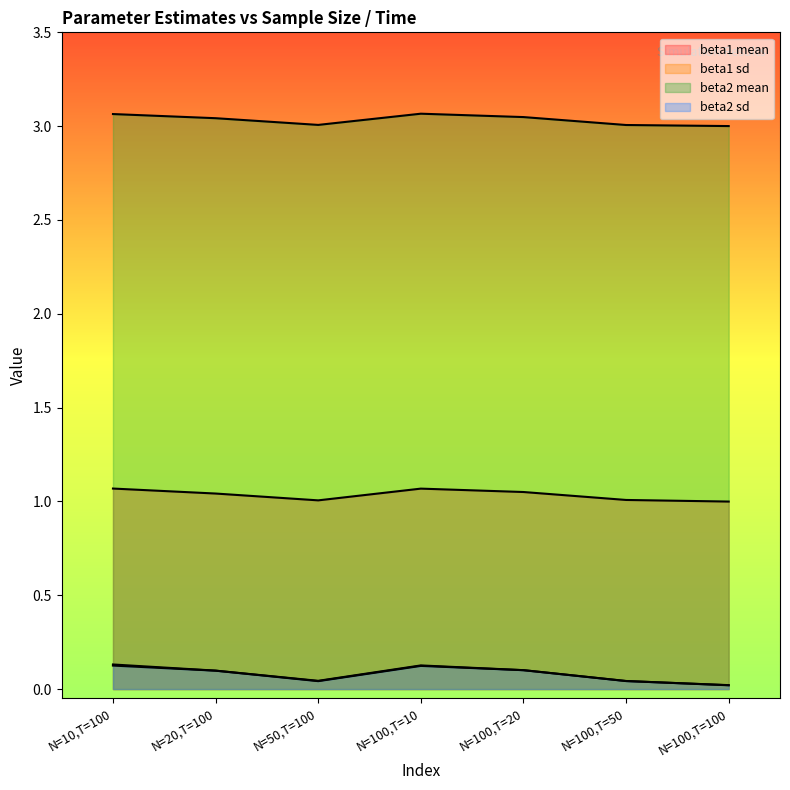

In beta2 sd, how many points are lower than both neighbors (excluding endpoints)?

1